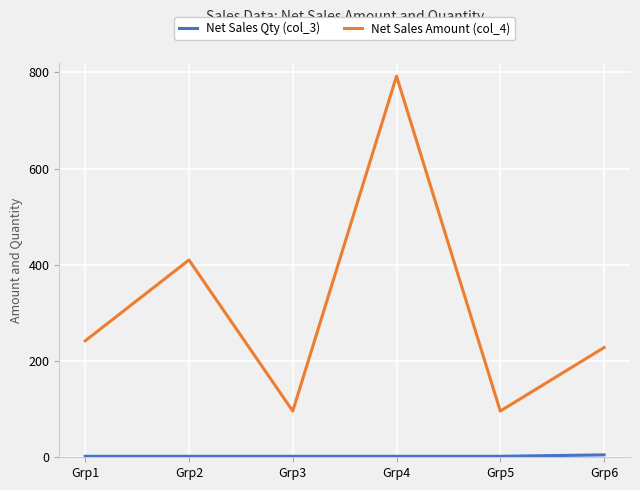

Which series has the largest total across all categories?

Net Sales Amount (col_4)